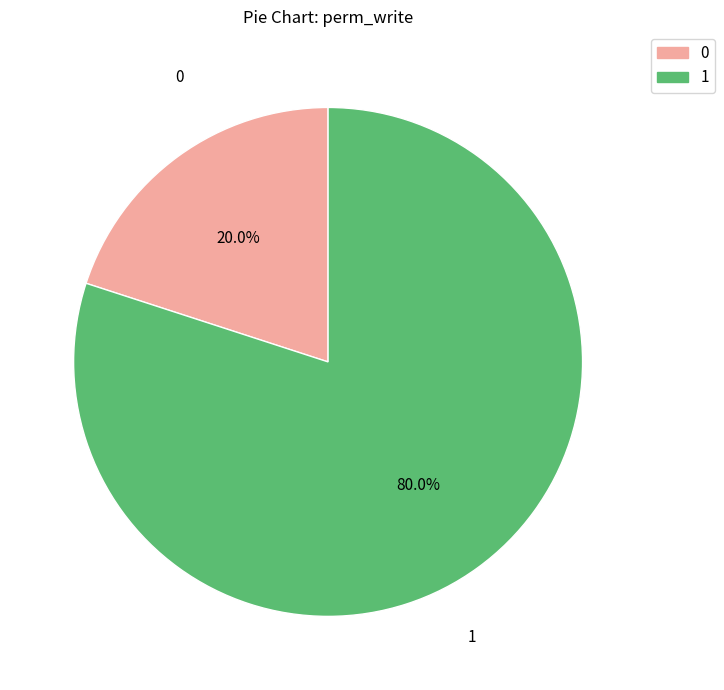

Is there any slice that represents more than half of the pie?

Yes